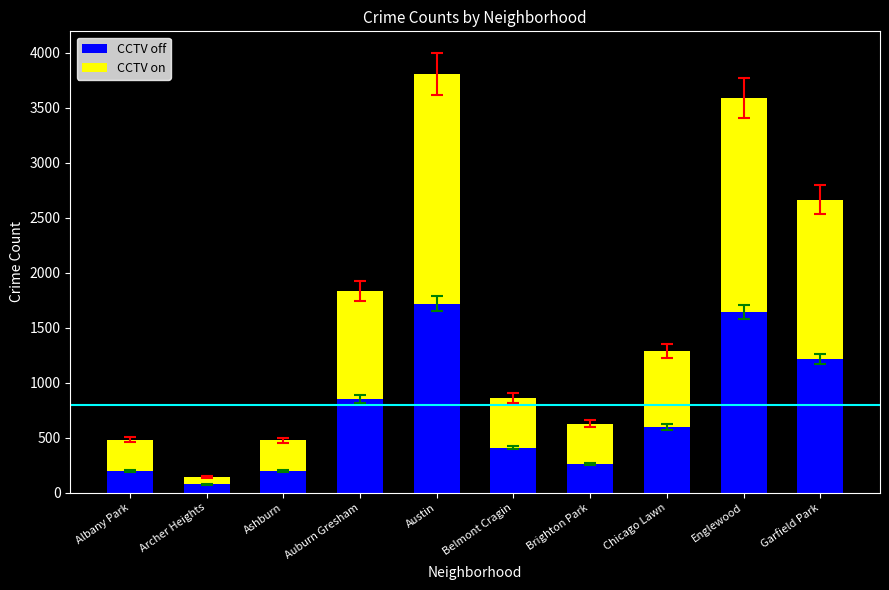

The CCTV off series shows 432 at Brighton Park. True or false?

False